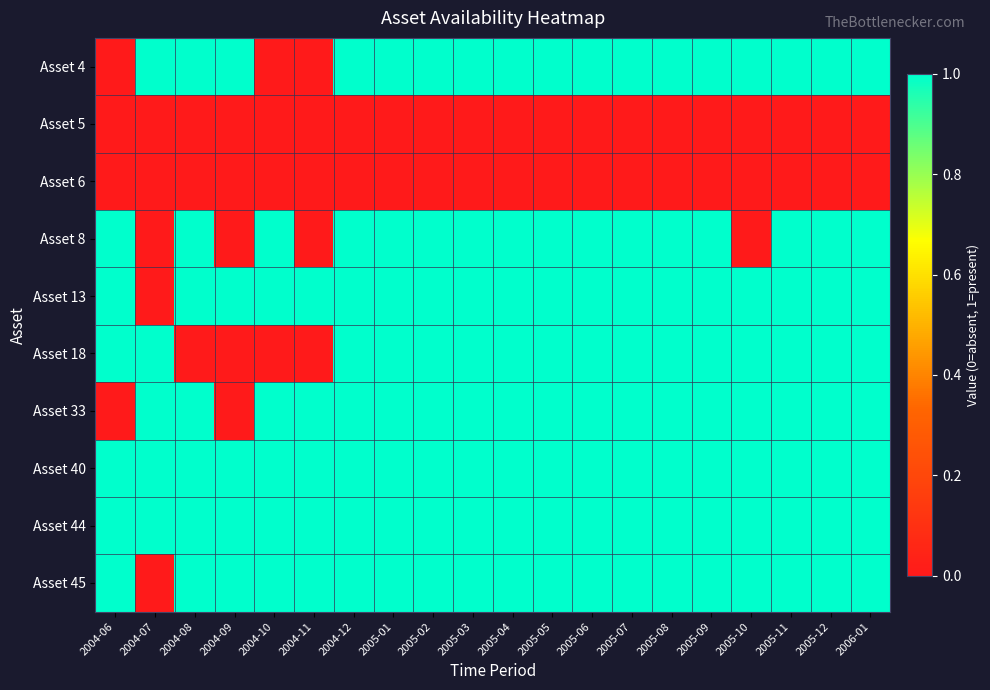

Between 2005-02 and 2004-09, which is larger?

2005-02